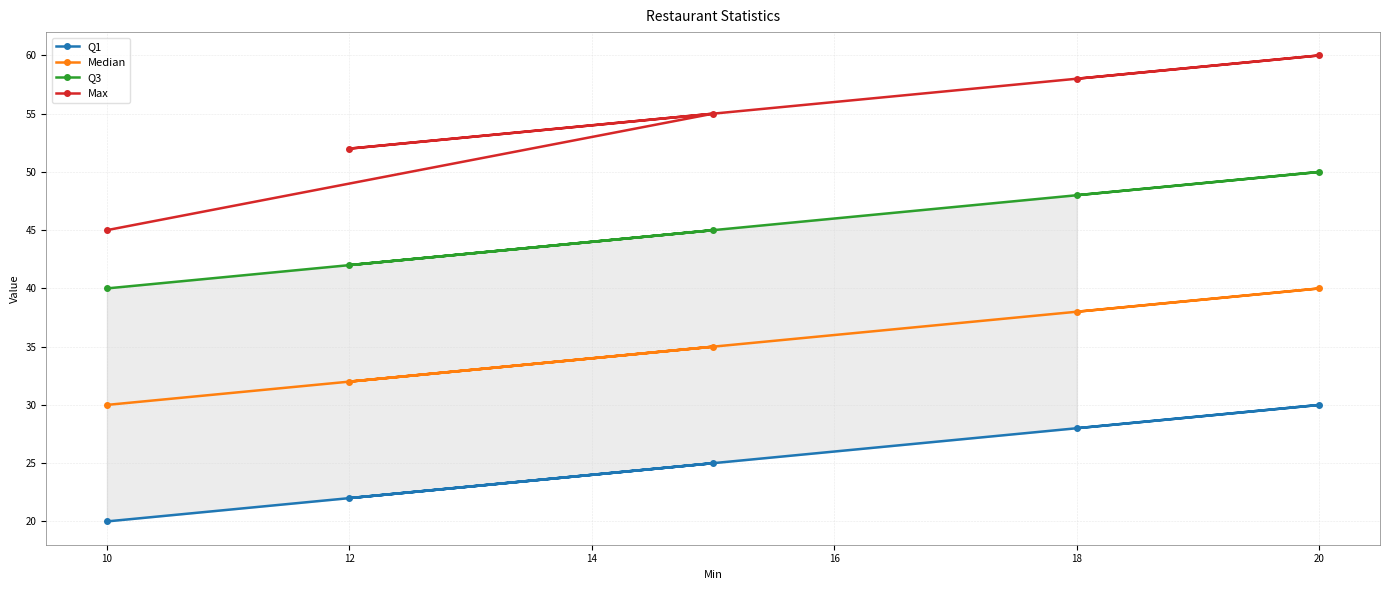

Which series has the widest spread of values?

Max